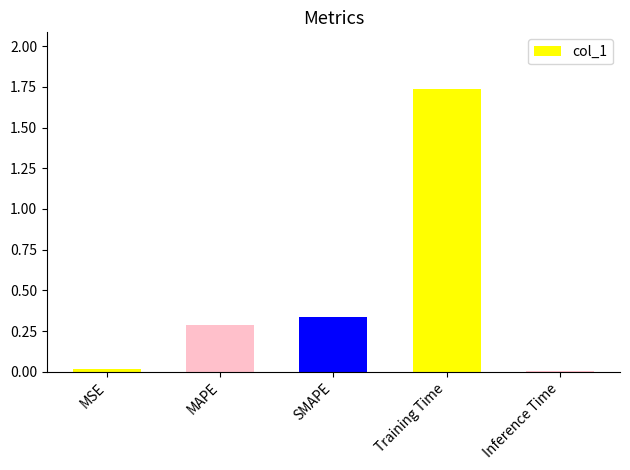

What is the sum of all values?

2.4